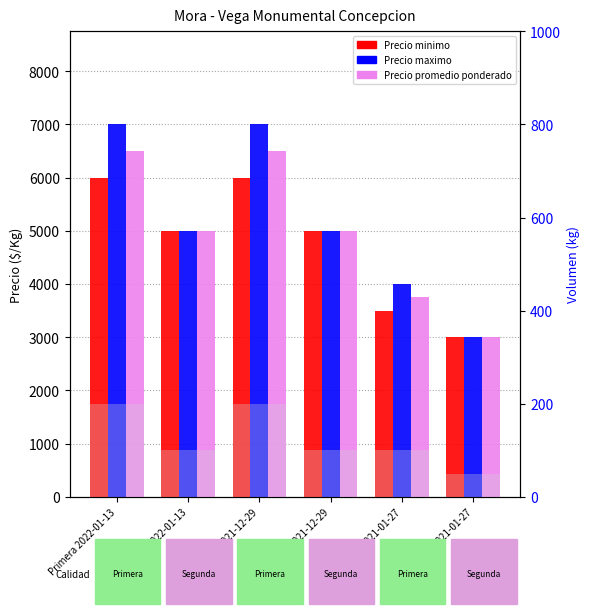

What is the total value across all series at Segunda 2021-01-27?

9050